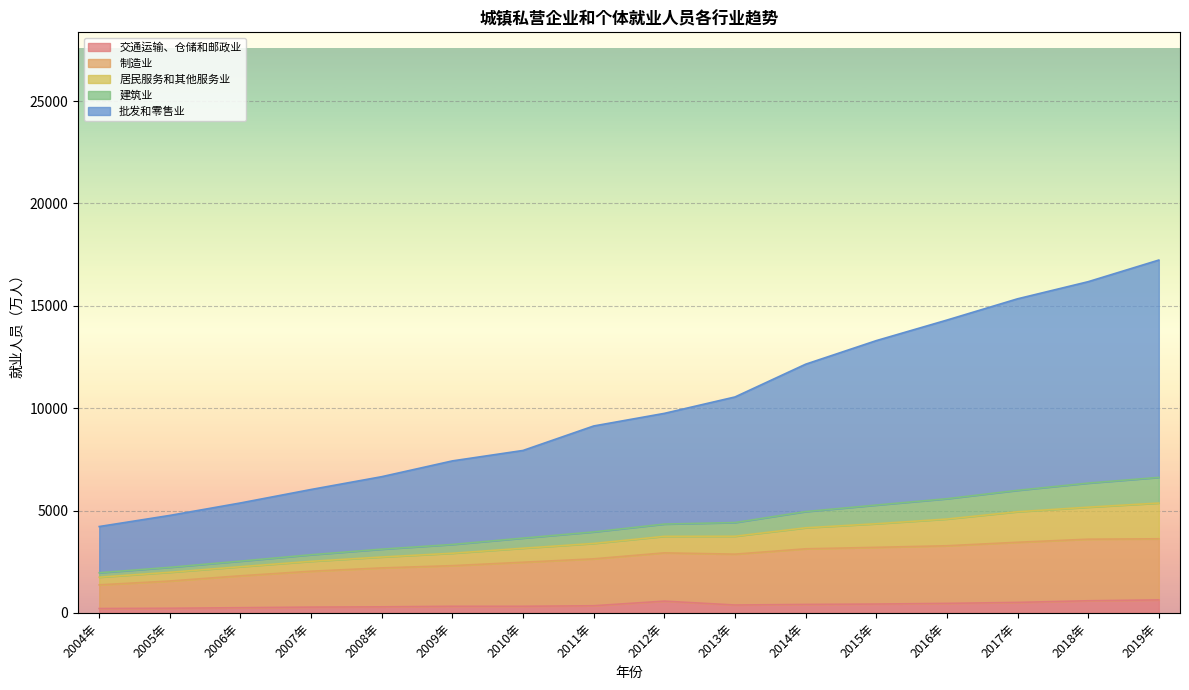

What is the total value across all series at 2019年?

17235.0